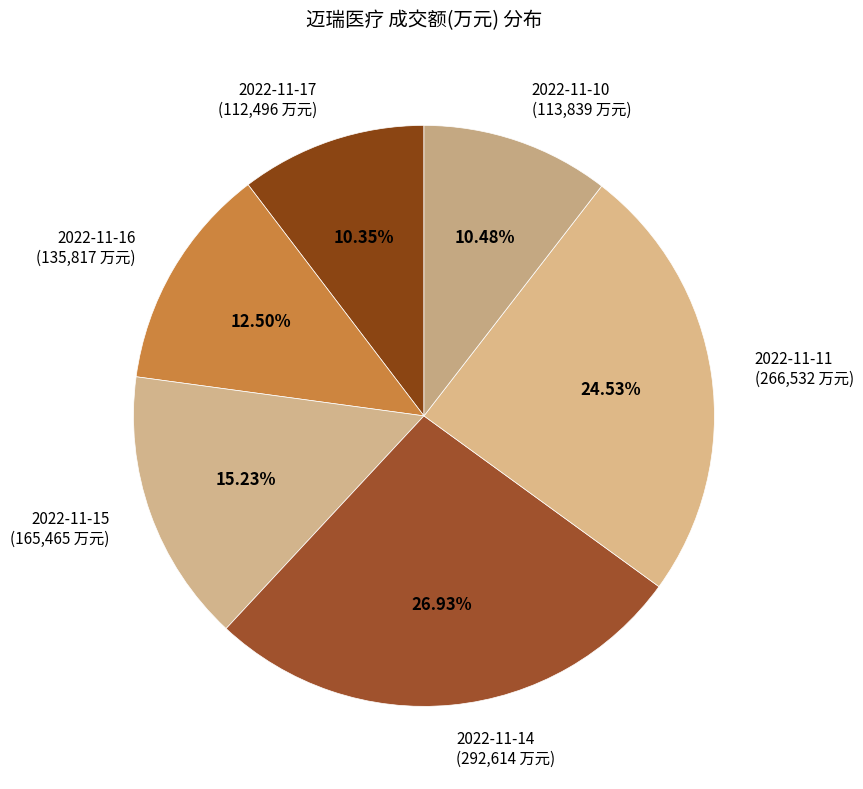

To the nearest percent, what percentage of the pie is 2022-11-11?

25%